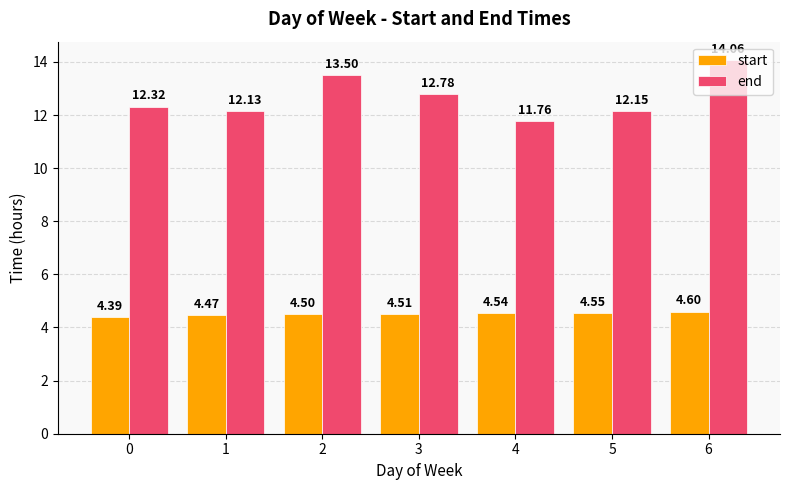

List the labels in order of start value, largest first.

6, 5, 4, 3, 2, 1, 0